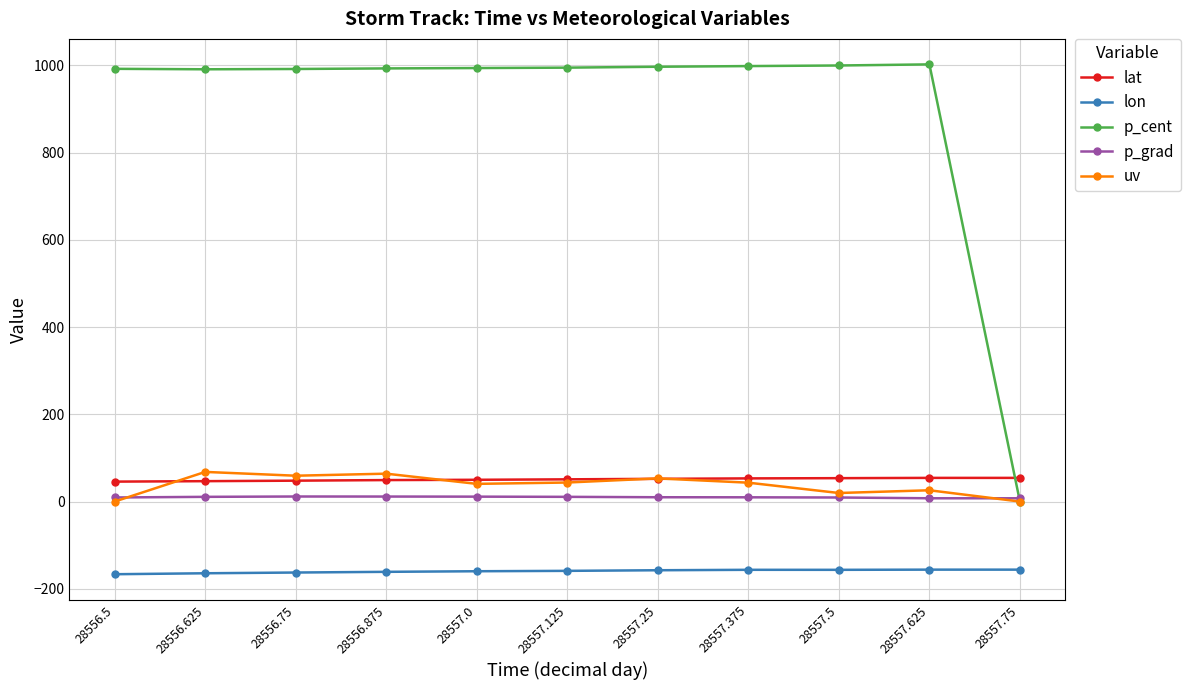

List the series in order of their peak value, lowest first.

lon, p_grad, lat, uv, p_cent